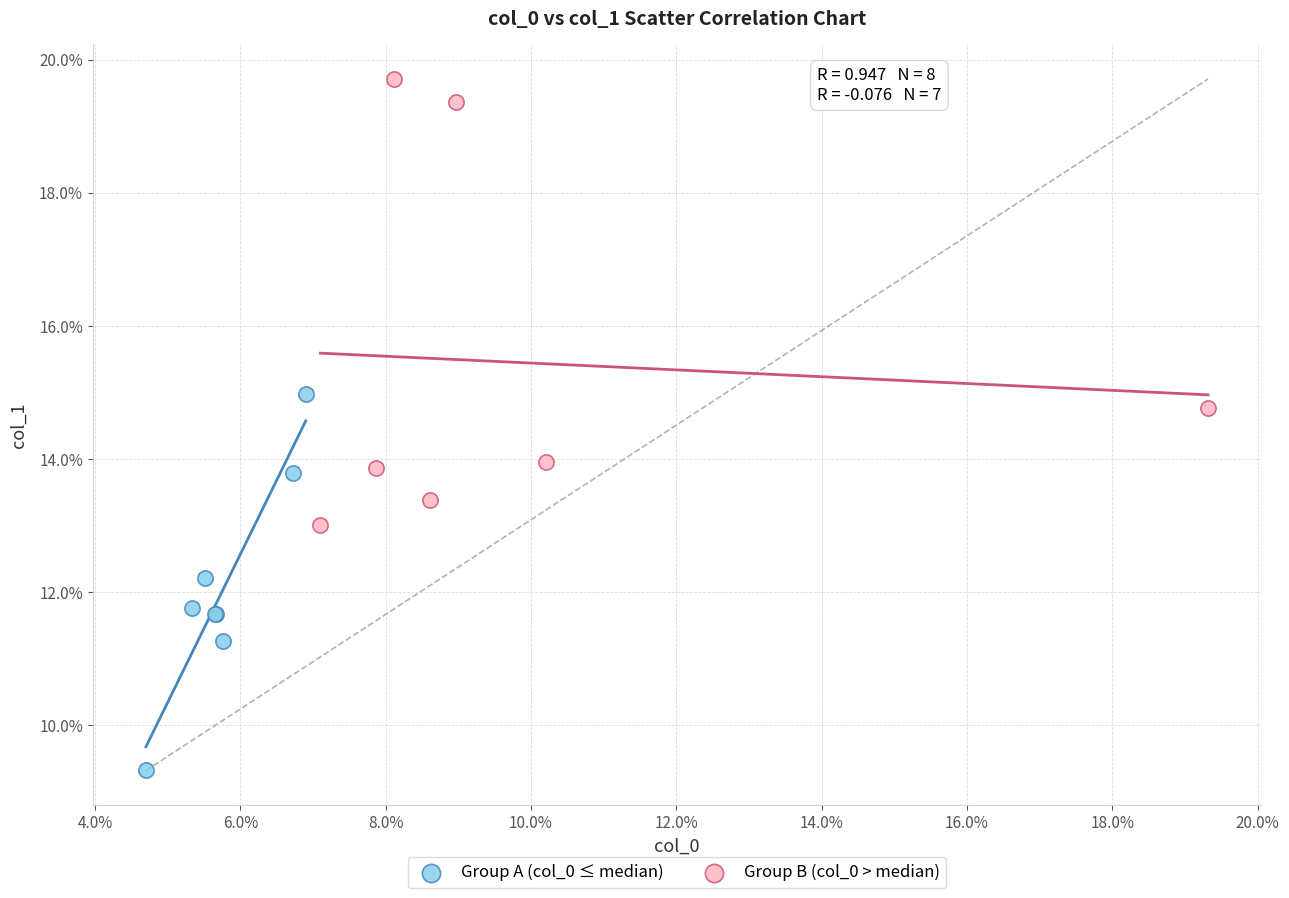

Which series contains the highest Y value?

Group B (col_0 > median)